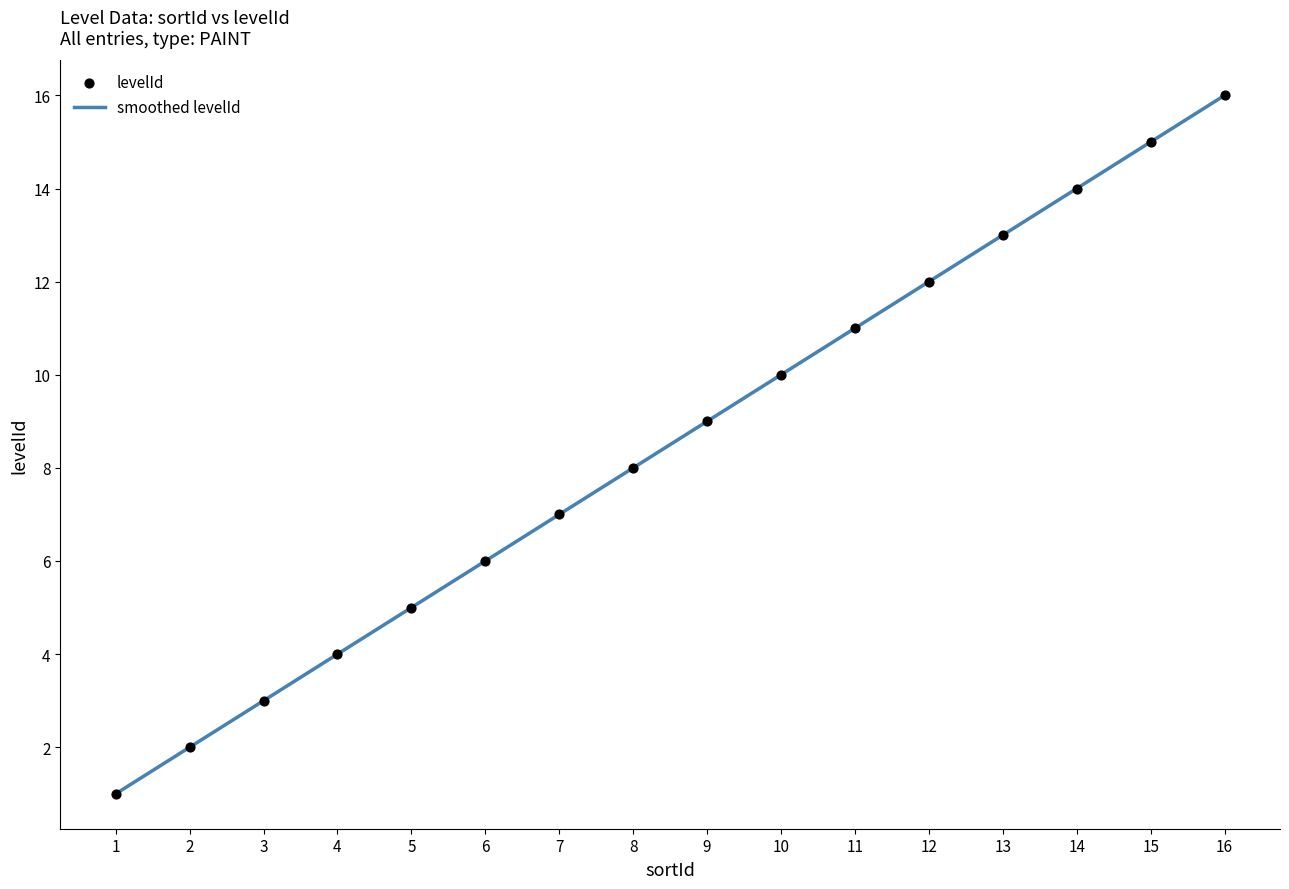

Approximately how many times larger is the value at 15 compared to 7?

2.1